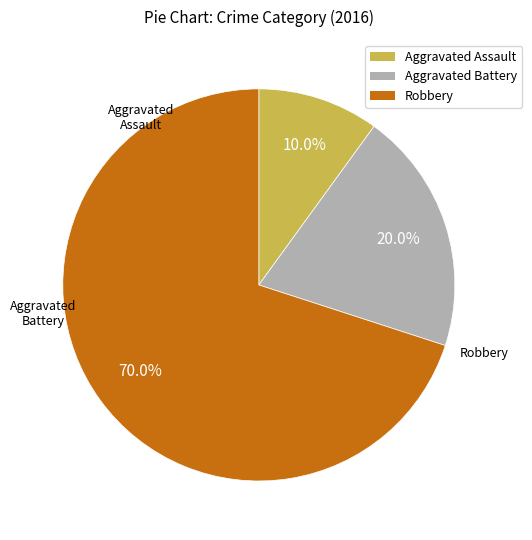

Which category accounts for the majority?

Robbery